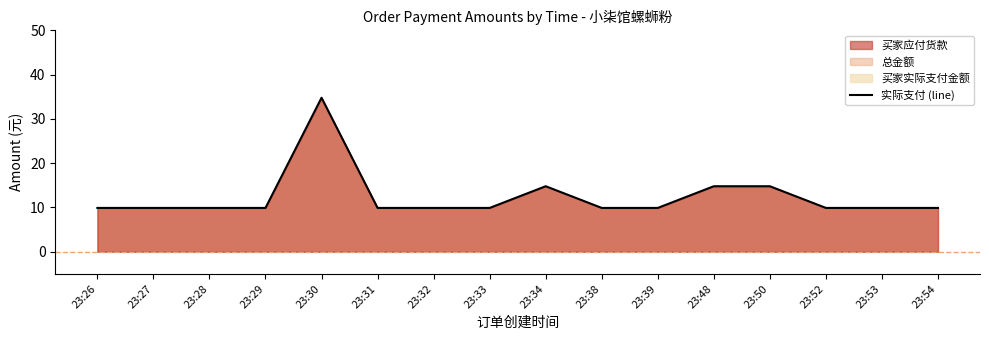

How many lines are shown in the chart?

1